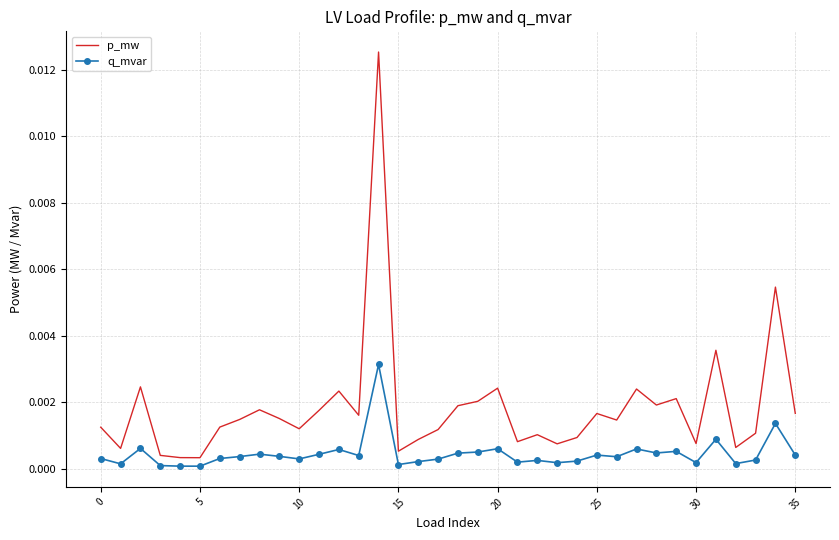

Which series has the widest spread of values?

p_mw